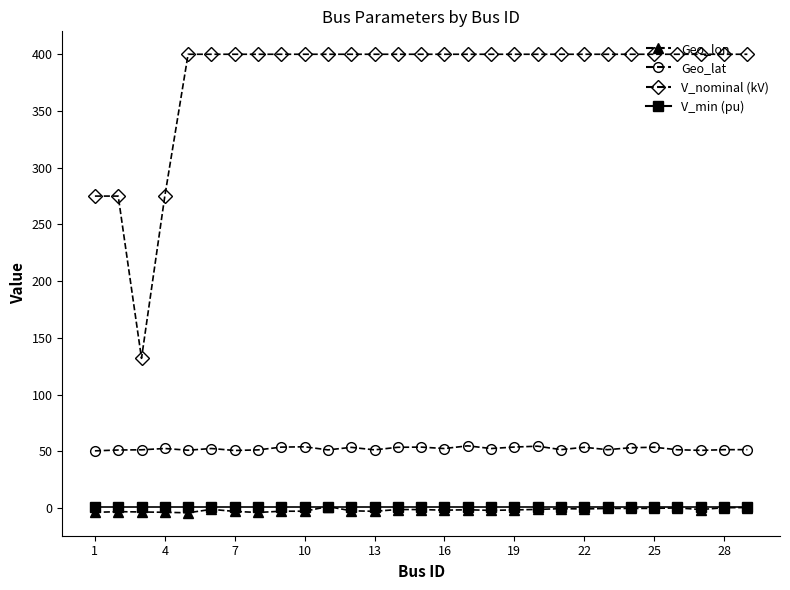

What is the value of the V_nominal (kV) point at the 3rd from the left?

132.0